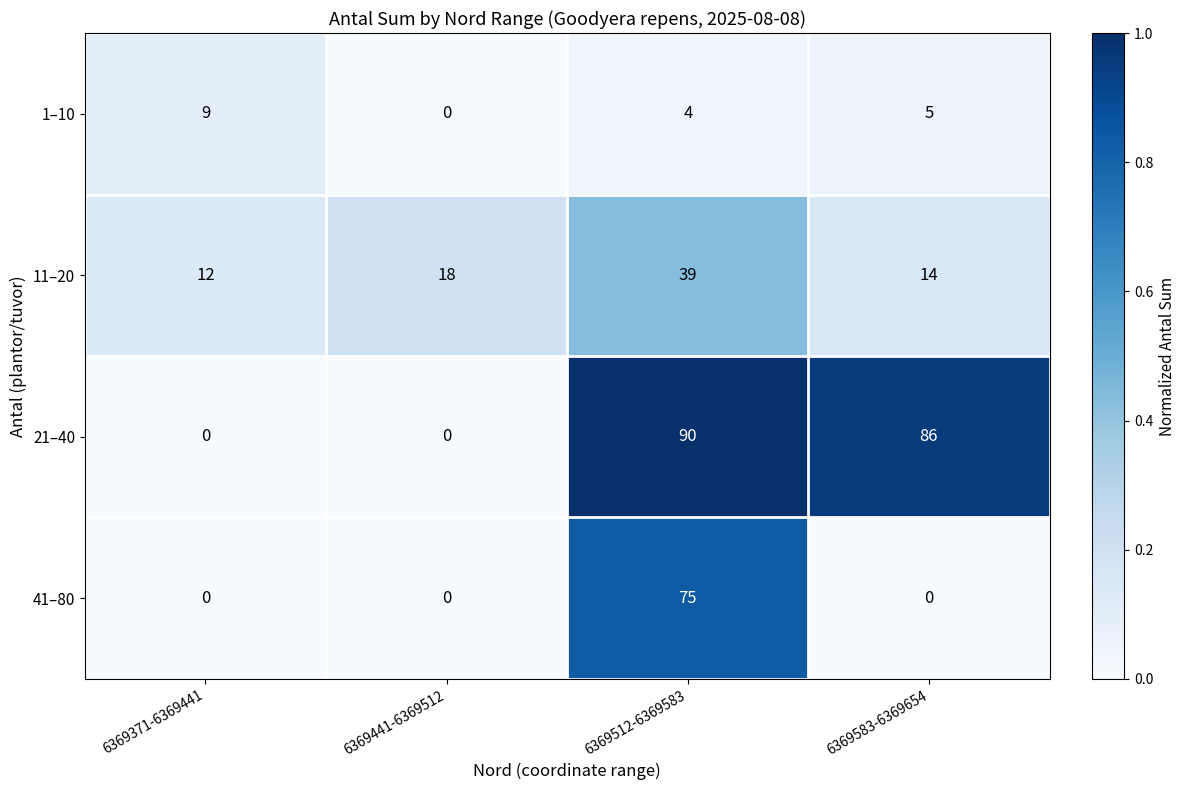

Reading left to right, list all the values displayed in this chart.

1–10: 9	0	4	5
11–20: 12	18	39	14
21–40: 0	0	90	86
41–80: 0	0	75	0